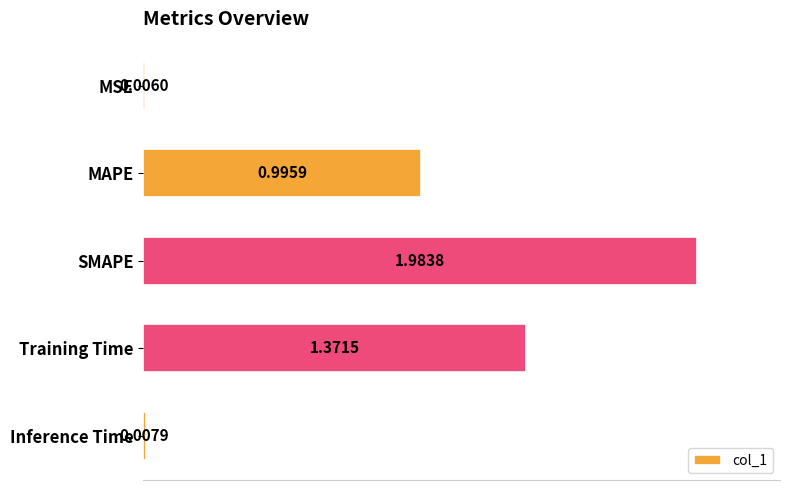

Are the bars horizontal?

Yes